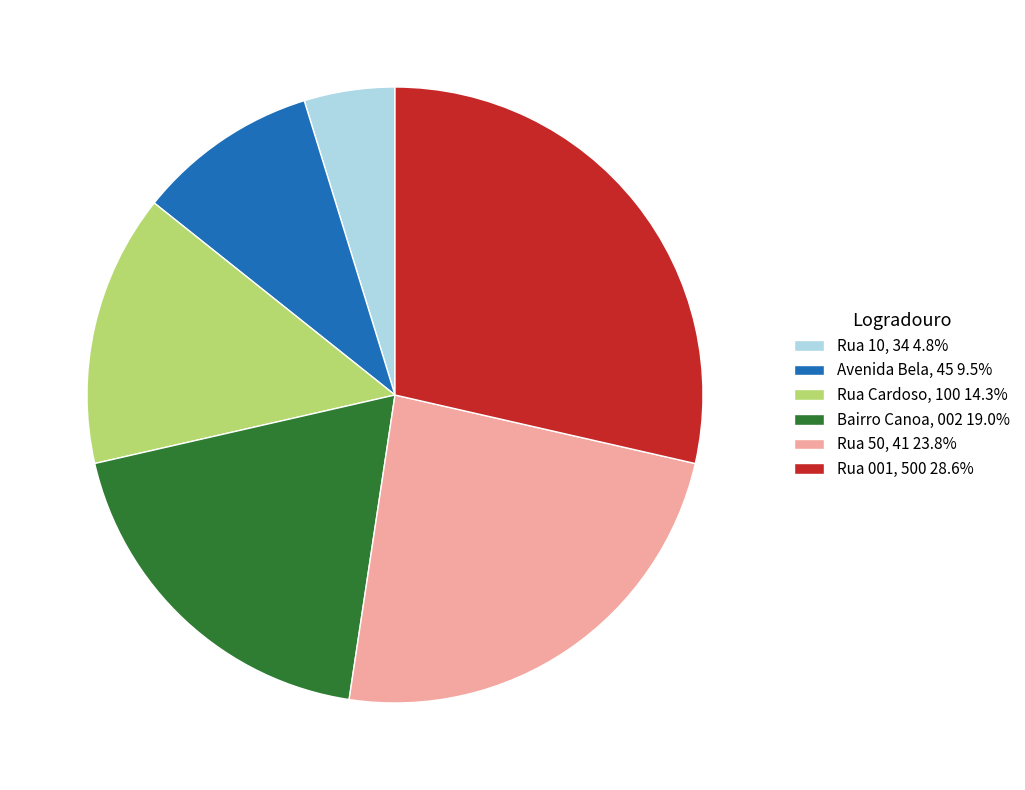

What is the ratio of the value at Avenida Bela, 45 to the value at Rua 50, 41?

0.4